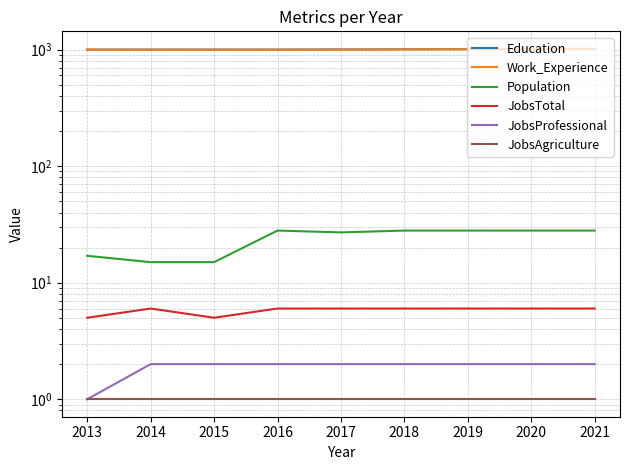

Is it true that JobsTotal equals 9 at 2018?

False